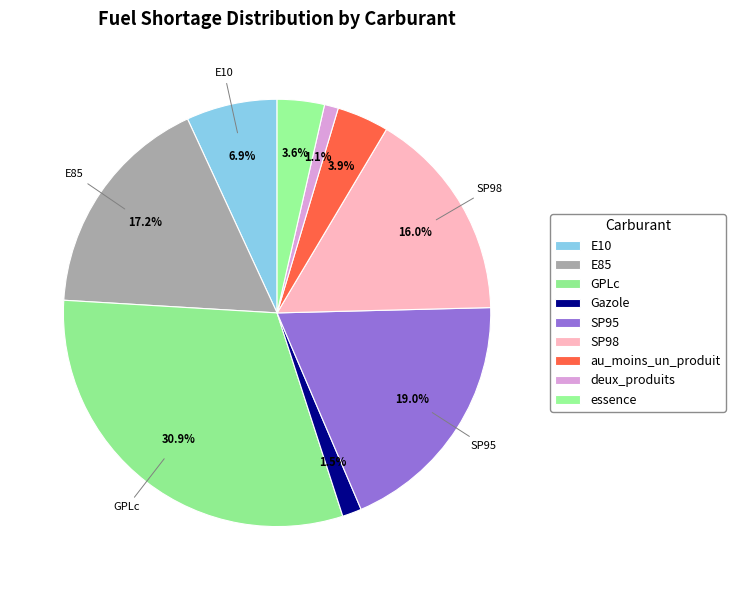

How many slices are in this pie chart?

9